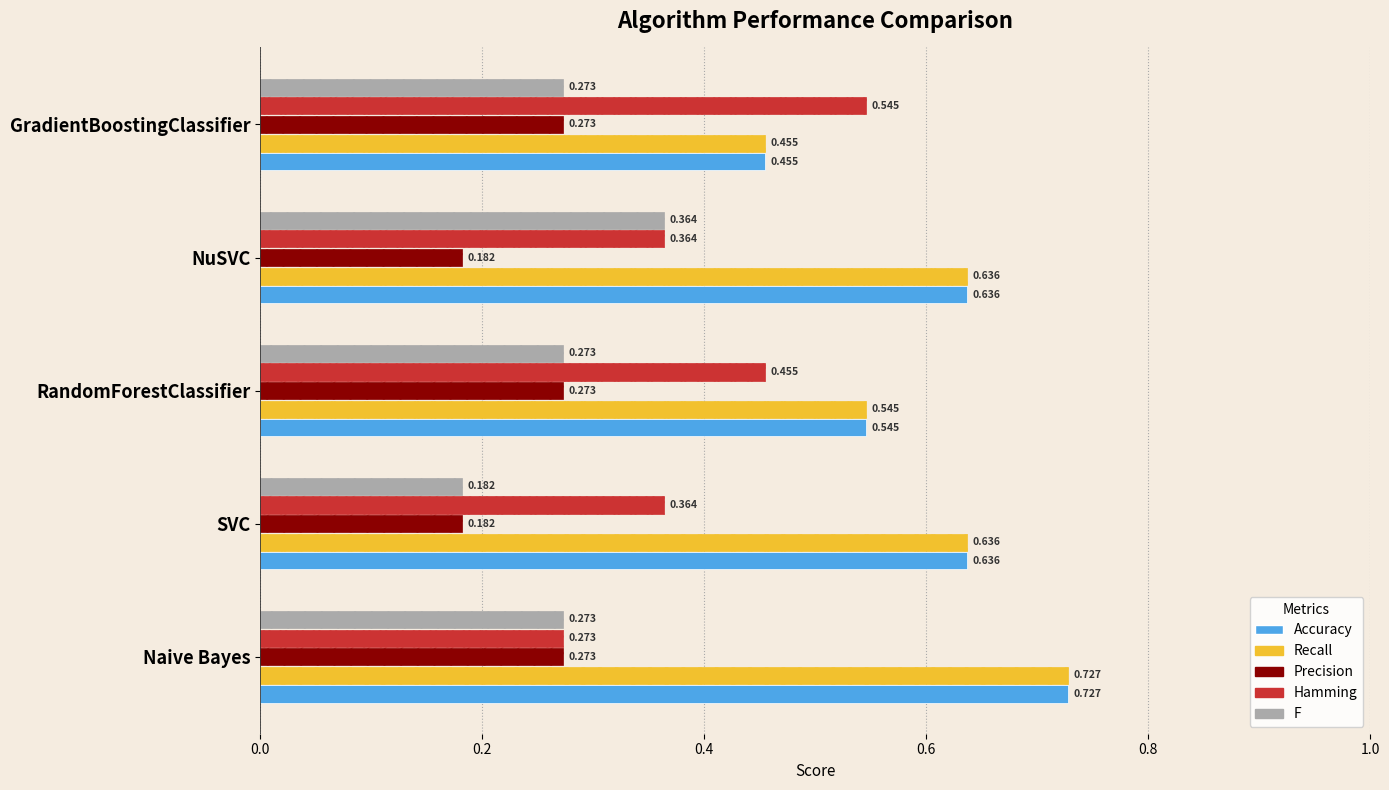

Which category has the highest value in the Hamming series?

GradientBoostingClassifier